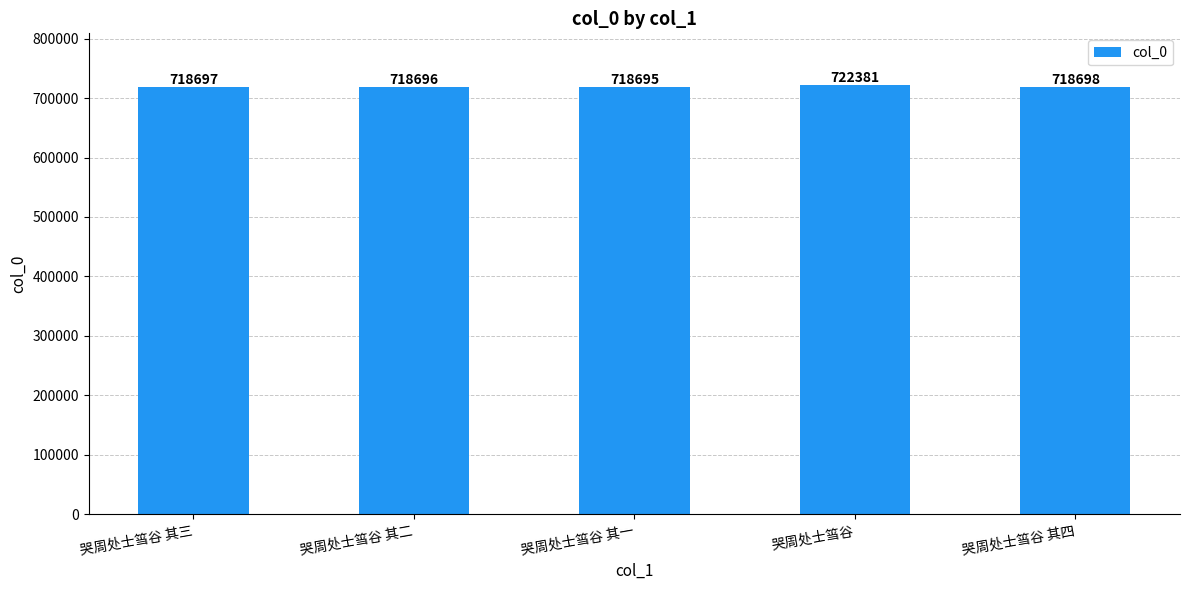

What is the label of the 1st bar from the left?

哭周处士筜谷 其三